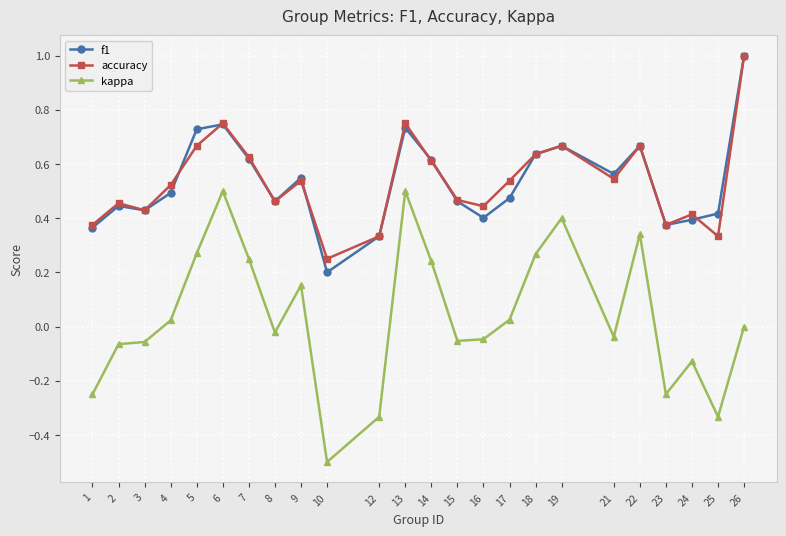

Is it true that kappa equals -0.5 at 10?

True